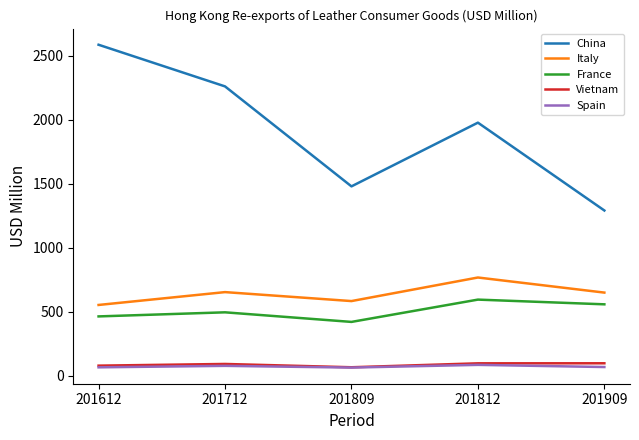

The China series shows 3585.5 at 201712. True or false?

False